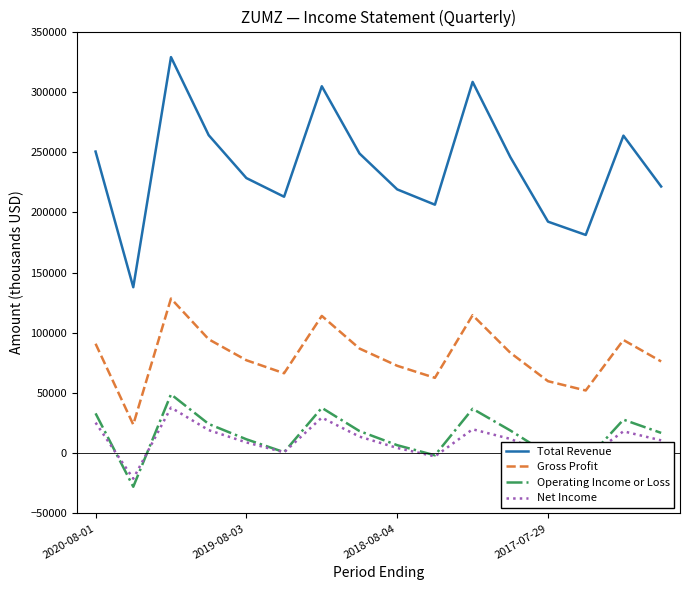

Which series has the largest total across all categories?

Total Revenue